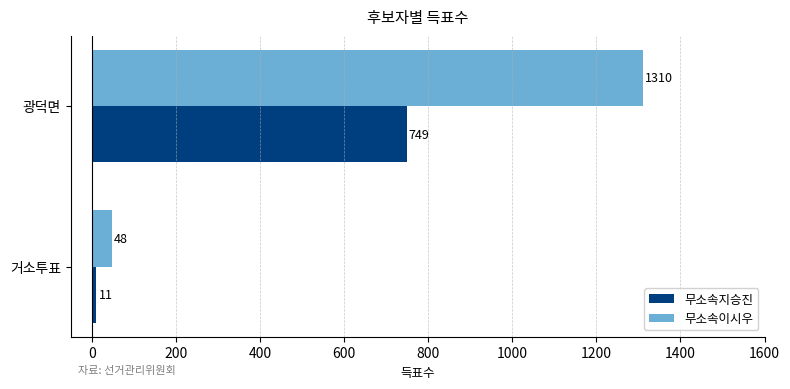

Rank the categories by 무소속지승진 value from highest to lowest.

광덕면, 거소투표